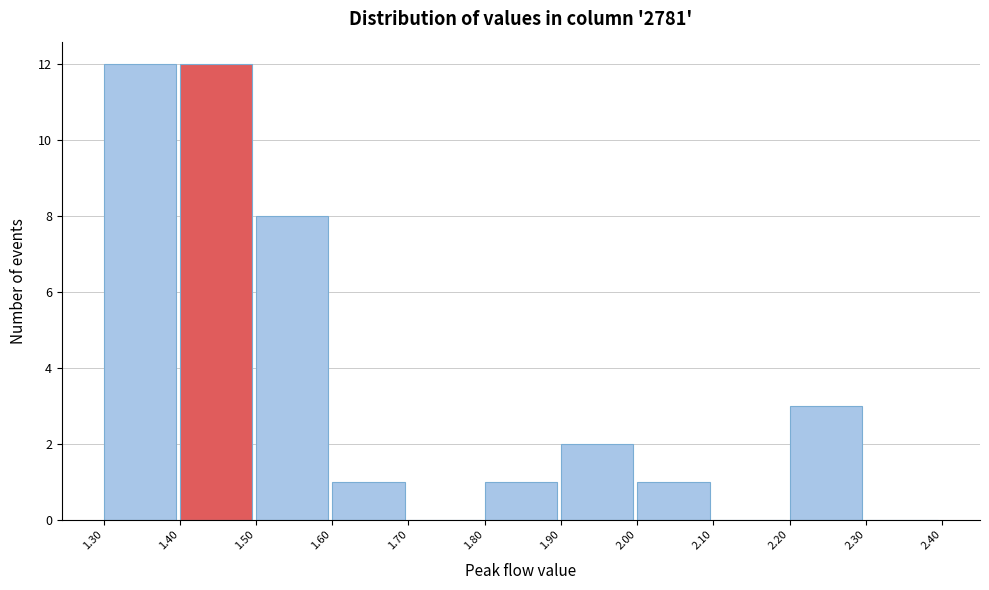

Reading left to right, transcribe this chart: for each bar, give the range it covers on the x-axis and its height. The values are not printed on the chart, so give them approximately, as read against the axis.

1.30 to 1.40: 12
1.40 to 1.50: 12
1.50 to 1.60: 8
1.60 to 1.70: 1
1.70 to 1.80: 0
1.80 to 1.90: 1
1.90 to 2.00: 2
2.00 to 2.10: 1
2.10 to 2.20: 0
2.20 to 2.30: 3
2.30 to 2.40: 0